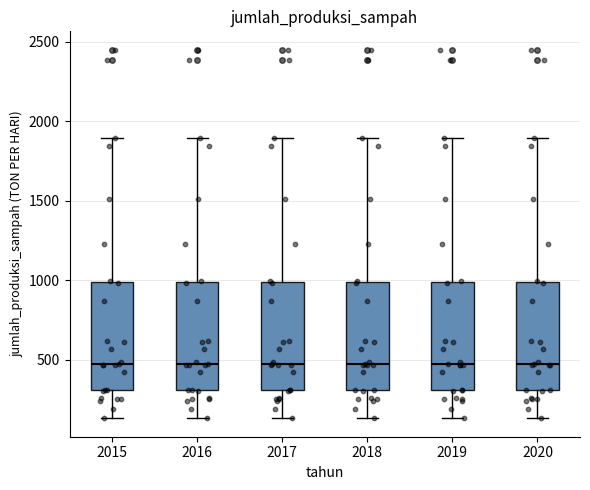

Reading left to right, read every box against the y-axis: the position of its median line, the range the box covers, and the ends of its whiskers. The values are not printed on the chart, so give them approximately, as read against the axis.

2015: median 450, box 300 to 1000, whiskers 150 to 1900
2016: median 450, box 300 to 1000, whiskers 150 to 1900
2017: median 450, box 300 to 1000, whiskers 150 to 1900
2018: median 450, box 300 to 1000, whiskers 150 to 1900
2019: median 450, box 300 to 1000, whiskers 150 to 1900
2020: median 450, box 300 to 1000, whiskers 150 to 1900